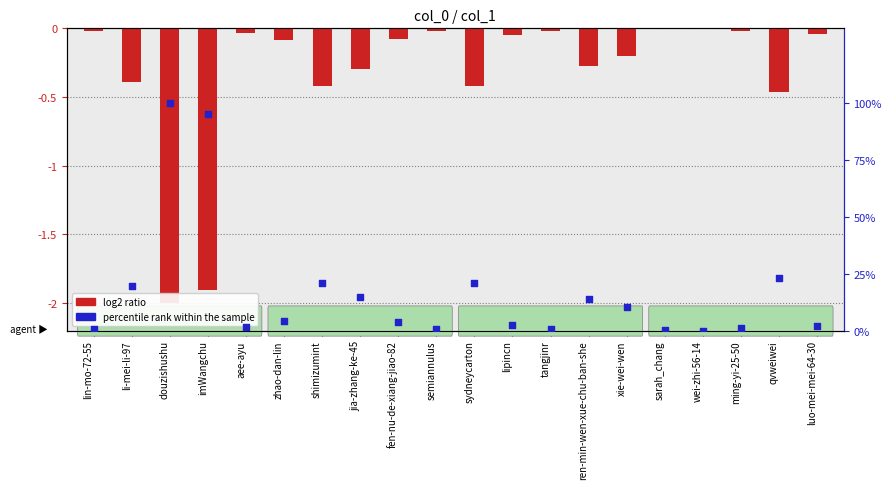

Is the value of log2 ratio at xie-wei-wen greater than the value of percentile rank within the sample at aee-ayu?

No